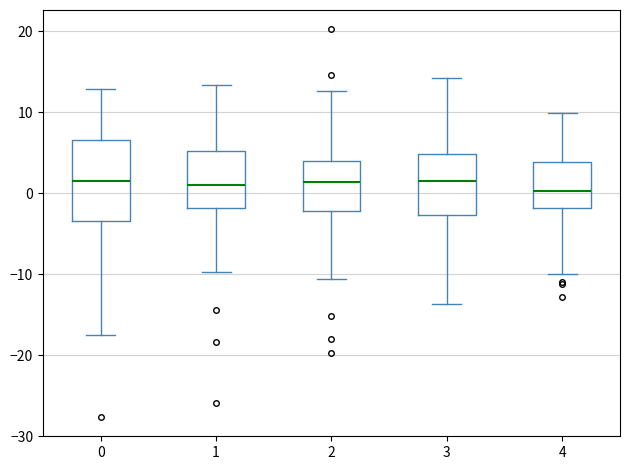

Reading left to right, read every box against the y-axis: the position of its median line, the range the box covers, and the ends of its whiskers. The values are not printed on the chart, so give them approximately, as read against the axis.

0: median 2, box -3 to 7, whiskers -18 to 13
1: median 1, box -2 to 5, whiskers -10 to 13
2: median 1, box -2 to 4, whiskers -11 to 13
3: median 1, box -3 to 5, whiskers -14 to 14
4: median 0, box -2 to 4, whiskers -10 to 10